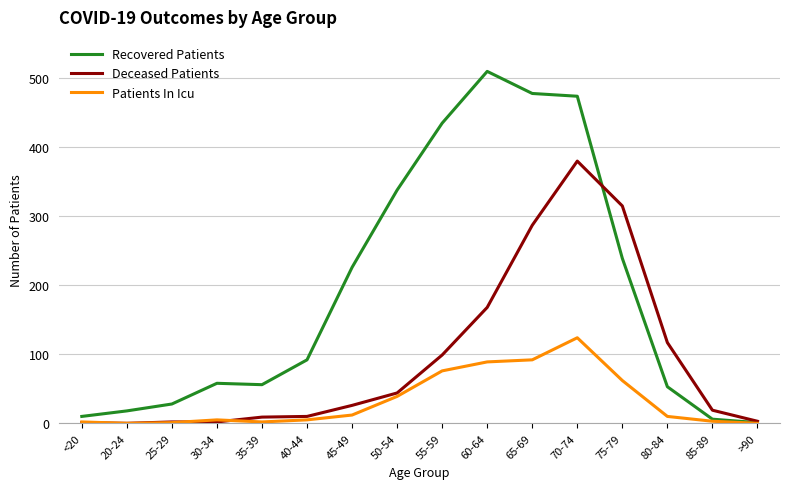

Which category has the highest value across all series?

60-64